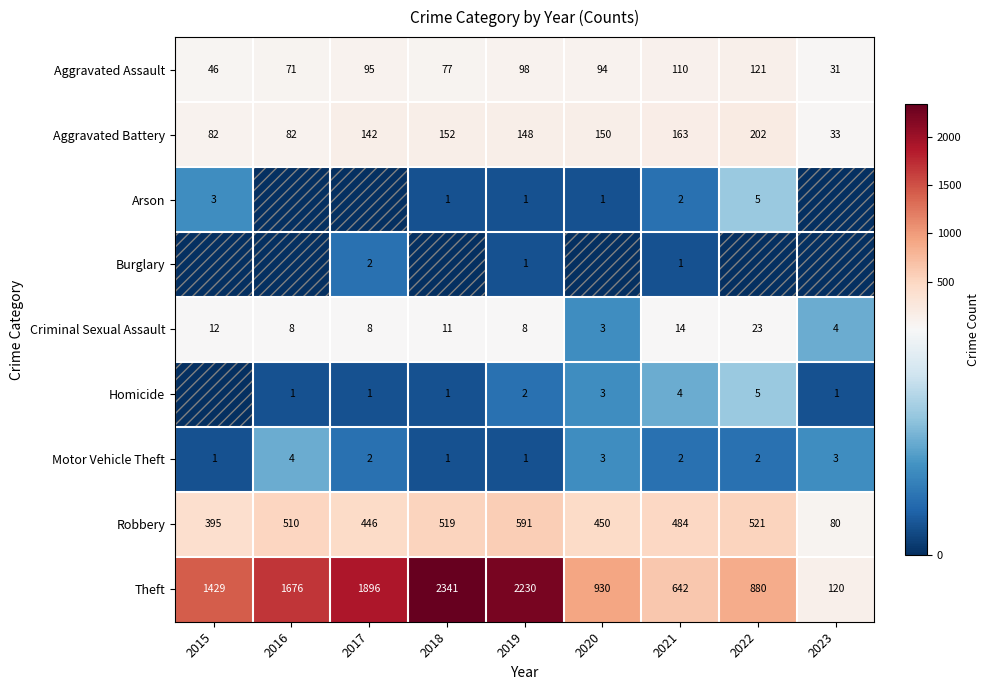

True or false: Criminal Sexual Assault has a value of 11 at 2018.

True